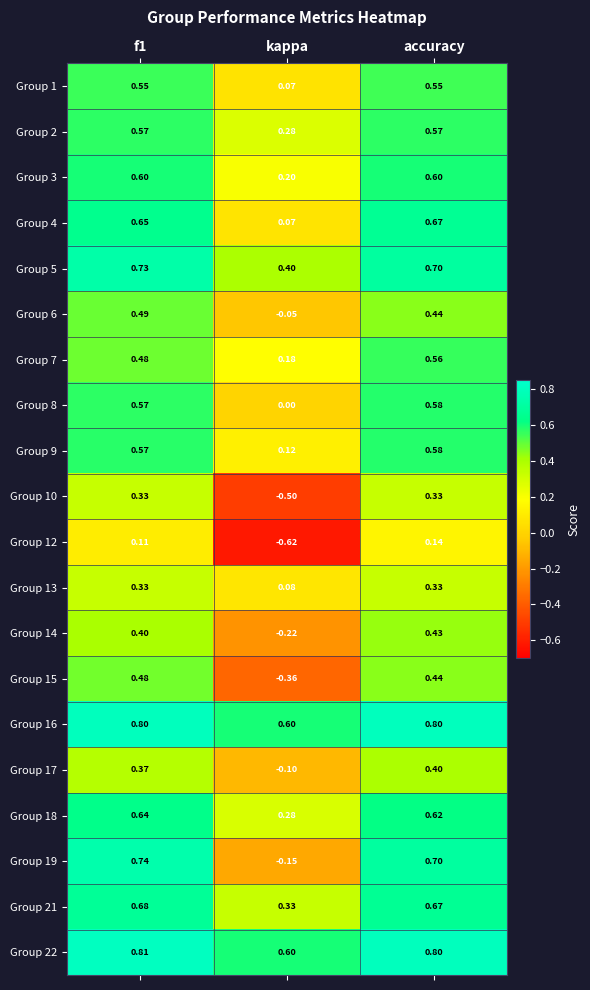

At which category is the sum across all series the highest?

accuracy